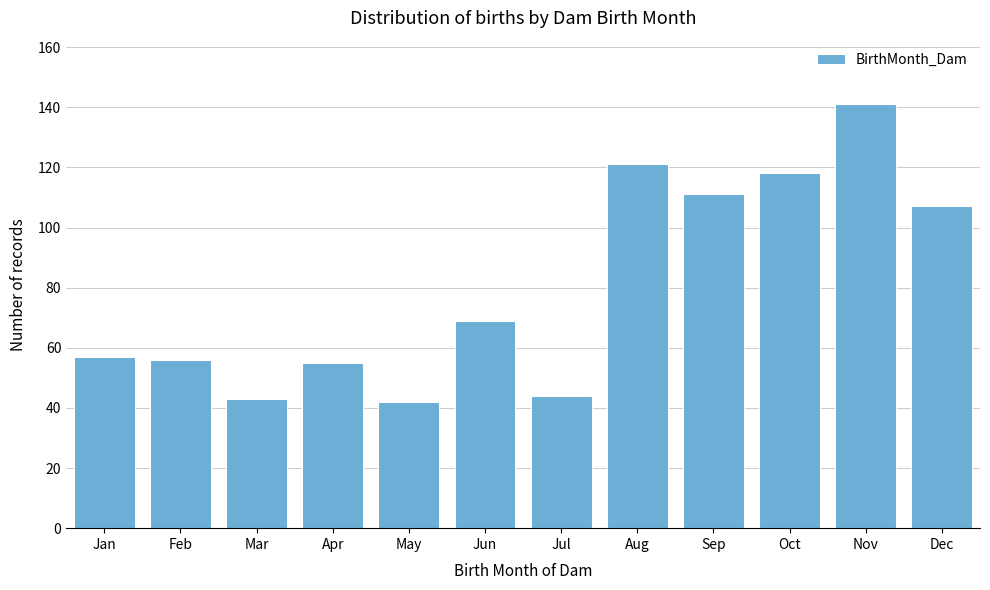

Reading left to right, what are all the values shown in this chart?

Jan=57	Feb=56	Mar=43	Apr=55	May=42	Jun=69	Jul=44	Aug=121	Sep=111	Oct=118	Nov=141	Dec=107